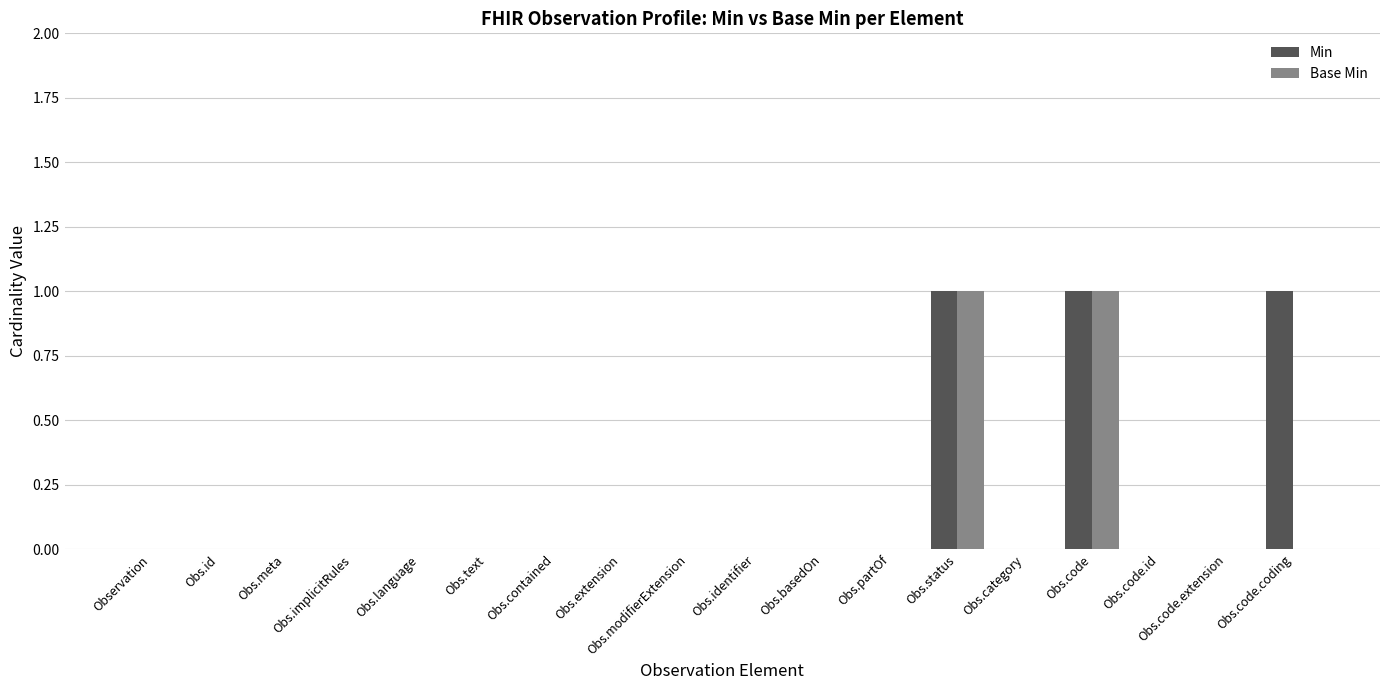

What is the sum of all Min values?

3